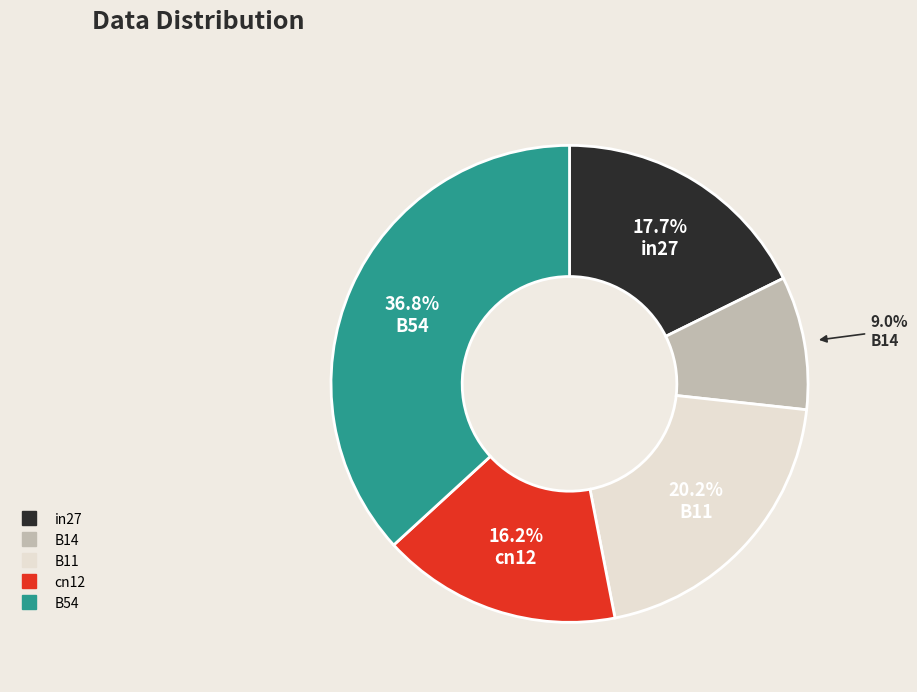

What is the total percentage of in27 and B11?

37.9%